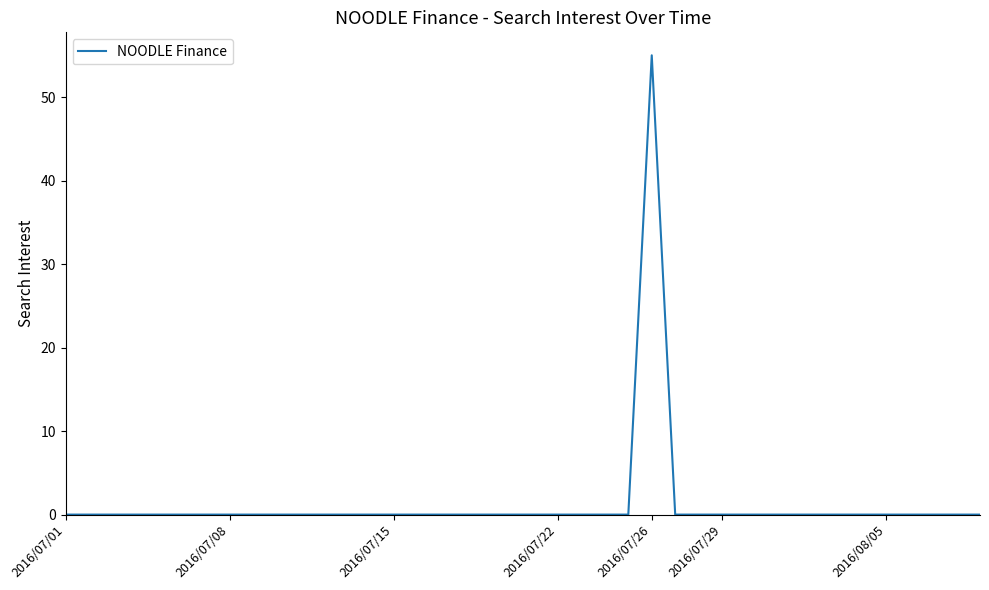

What is the difference between the maximum and minimum values?

55